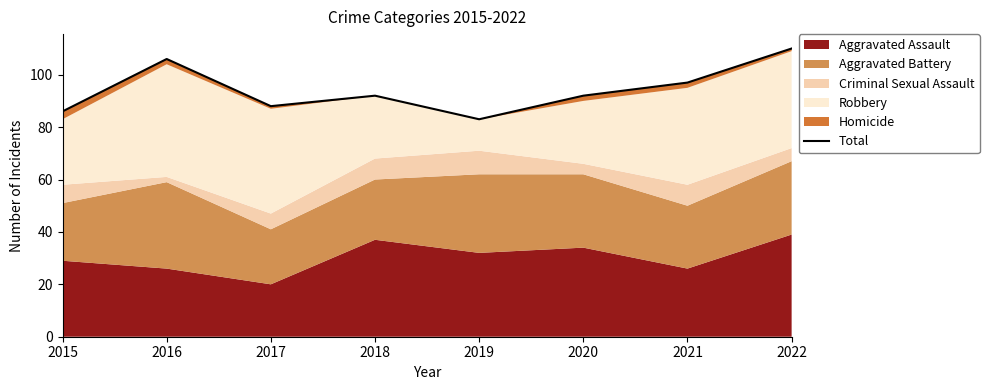

Which category has the lowest value across all series?

2019